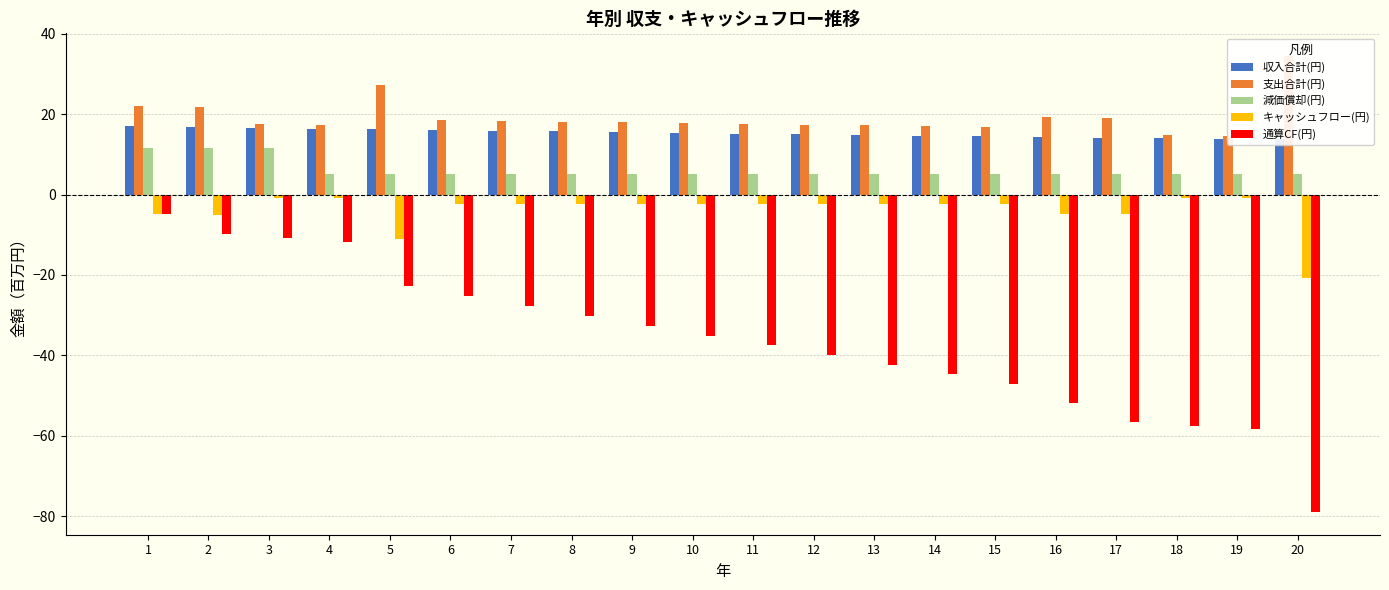

The 収入合計(円) series shows 13.7 at 20. True or false?

True